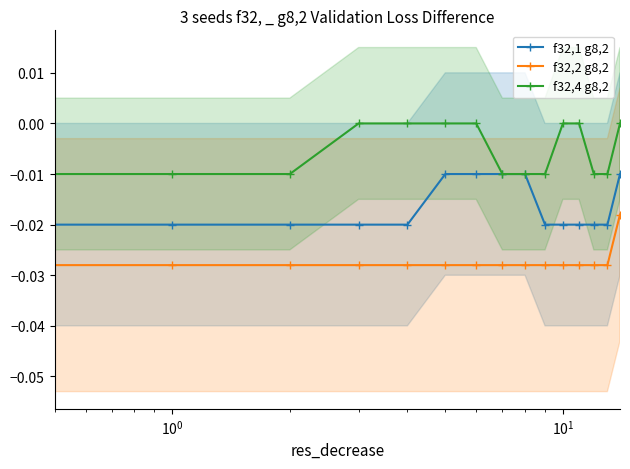

True or false: f32,2 g8,2 has a value of -0.0 at $\mathdefault{10^{1}}$.

True